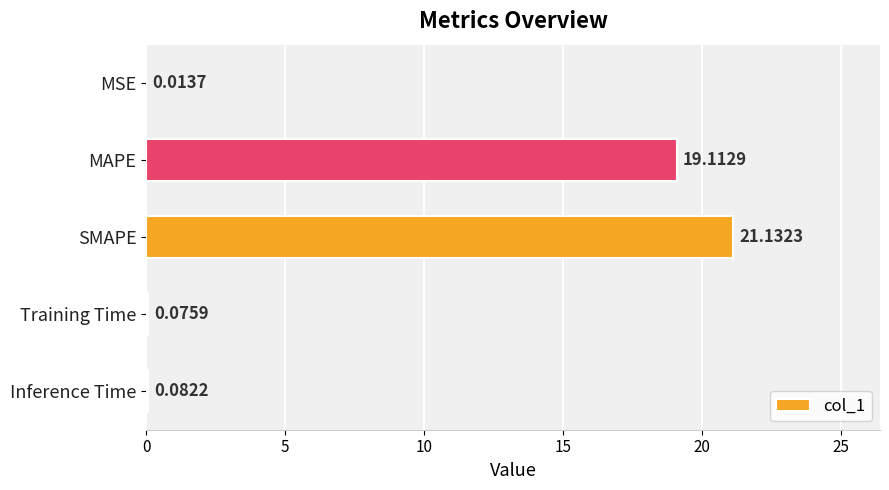

At which category does the chart reach its peak across all series?

SMAPE